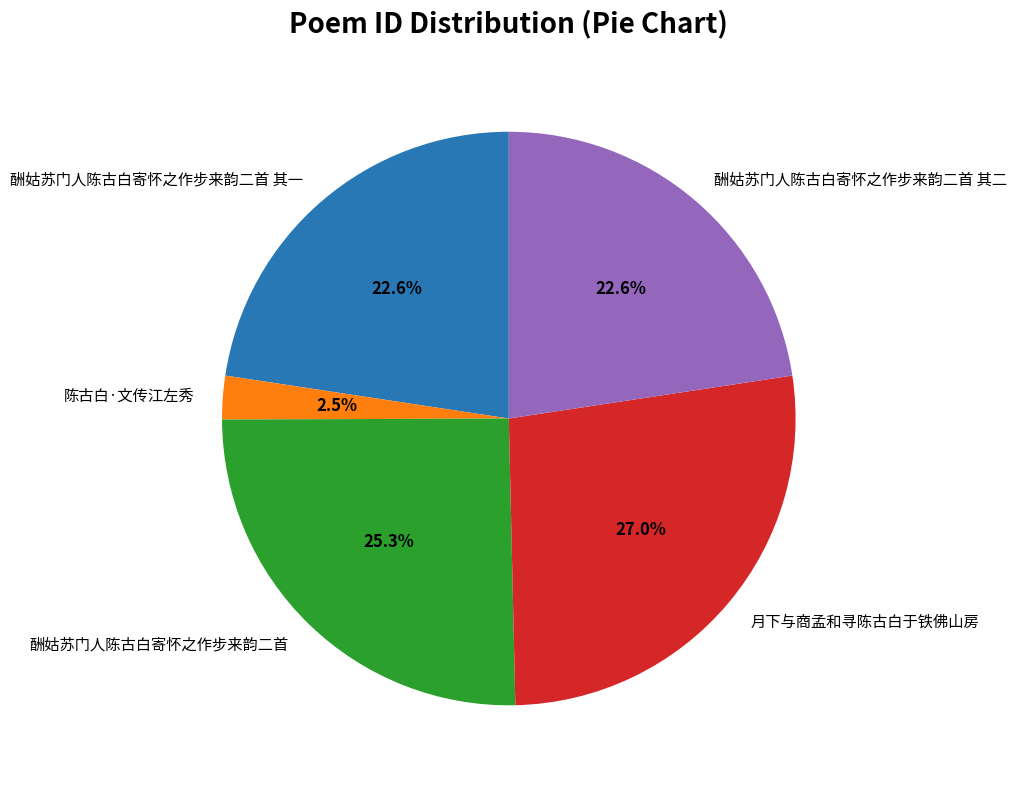

Do 酬姑苏门人陈古白寄怀之作步来韵二首 其一 and 月下与商孟和寻陈古白于铁佛山房 together represent more than half of the pie?

No